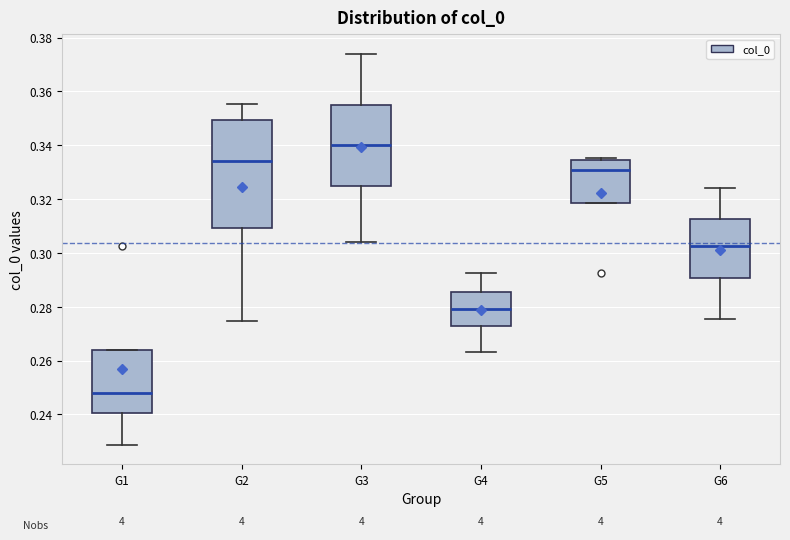

Where does the lower whisker of the box for G3 end on the y-axis? The values are not printed on the chart, so give them approximately, as read against the axis.

0.304